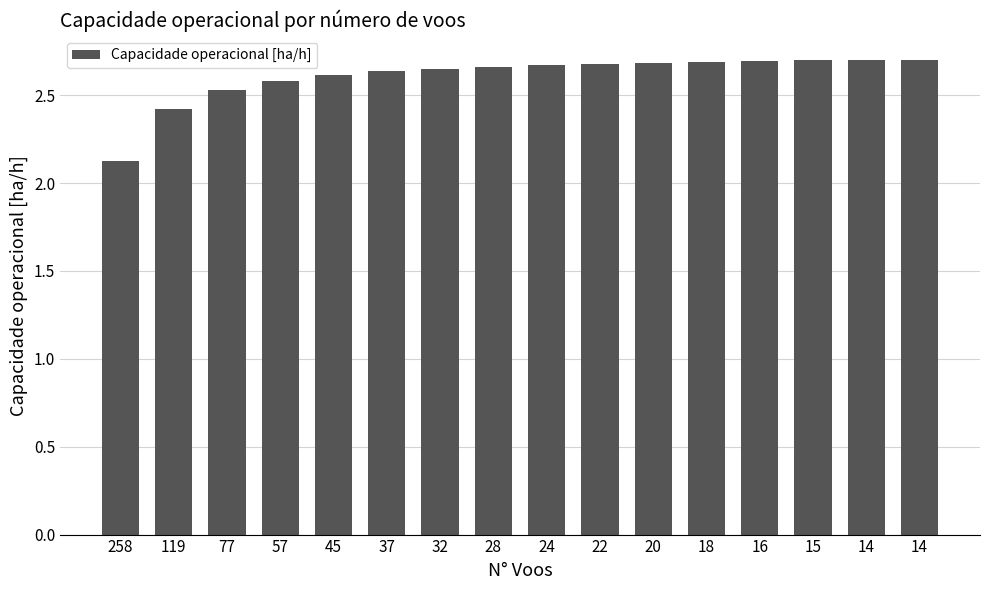

Are the bars horizontal?

No